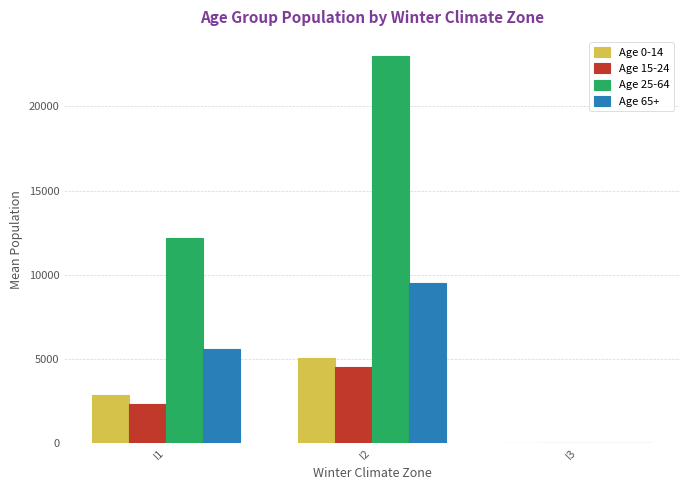

How many series are shown in this chart?

4